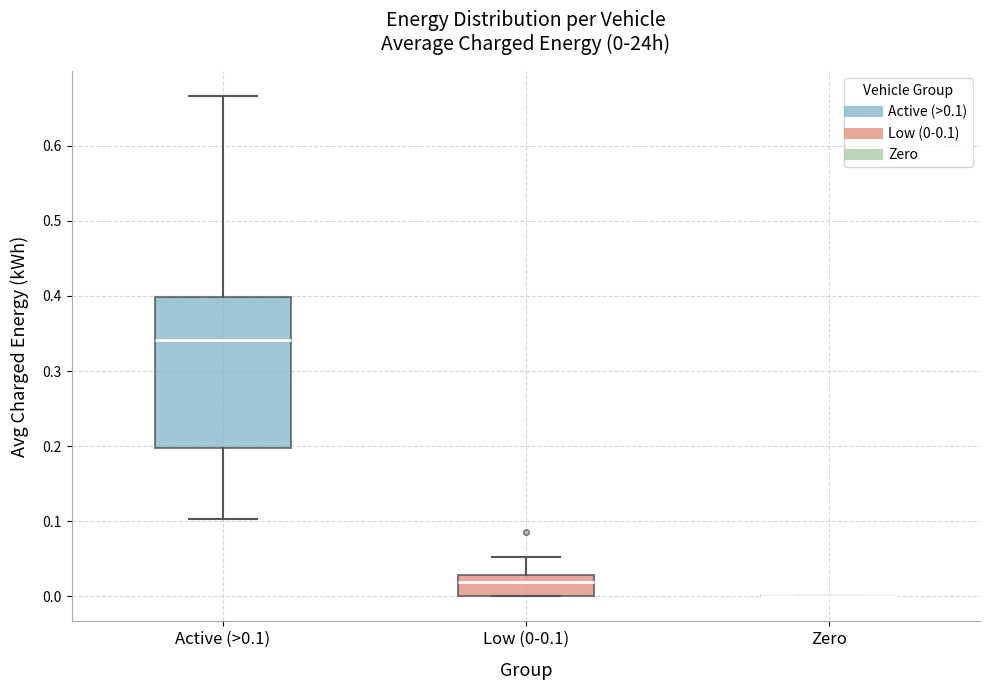

Comparing the boxes themselves (not the whiskers), which one is the tallest?

Active (>0.1)